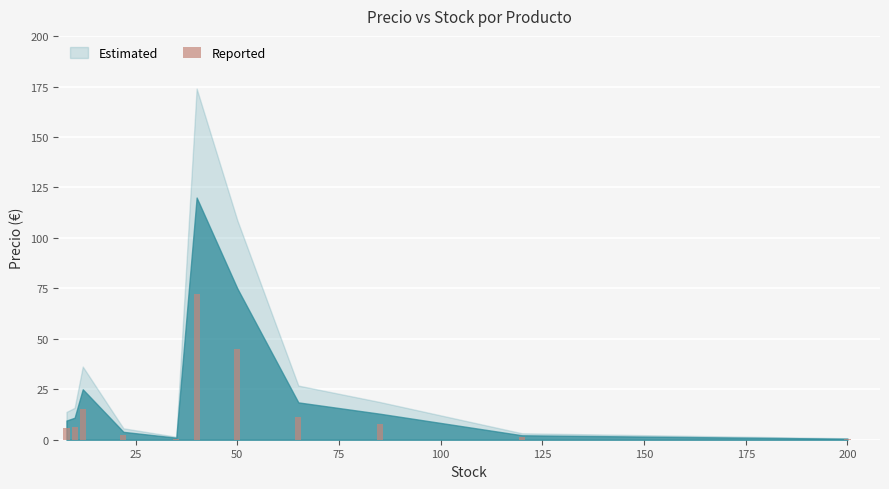

What is the maximum value shown in the chart?

72.0